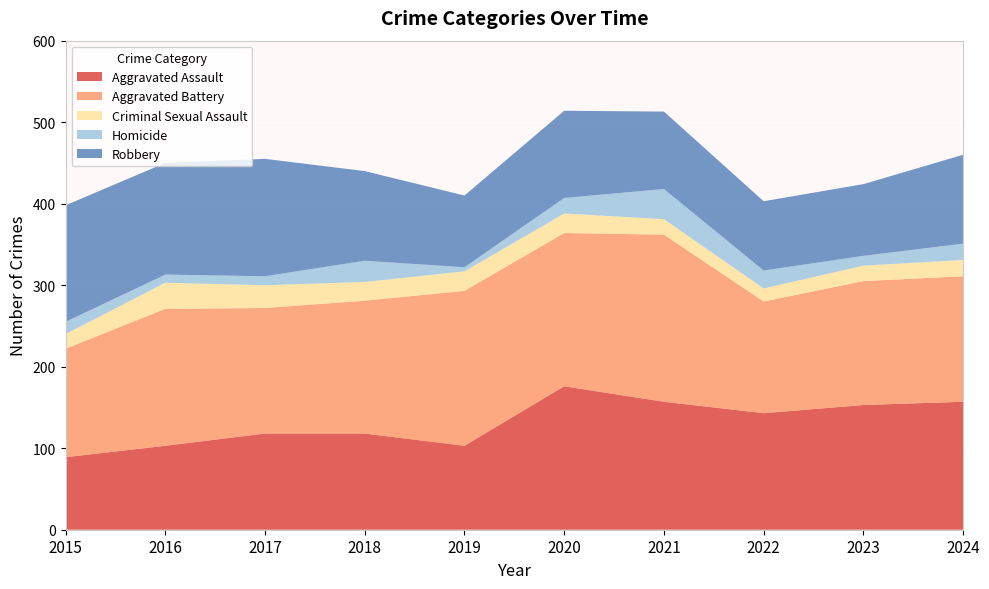

Reading right to left, transcribe all the data shown in this chart.

Aggravated Assault: 157	153	143	157	176	103	118	118	103	89
Aggravated Battery: 154	152	137	205	188	190	163	154	168	133
Criminal Sexual Assault: 20	19	16	19	24	24	23	28	32	18
Homicide: 20	12	22	37	19	5	26	11	10	15
Robbery: 109	88	85	95	107	88	110	144	137	143